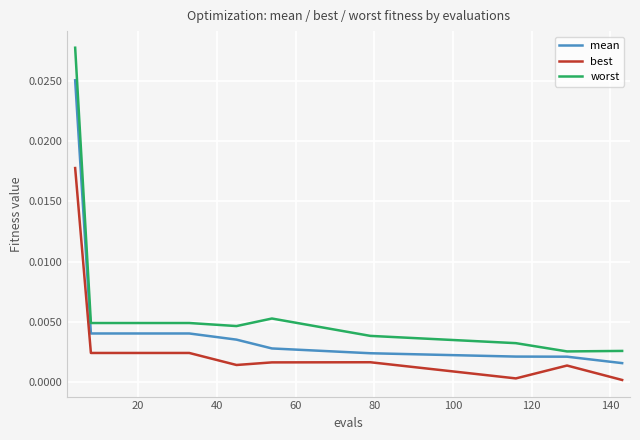

True or false: best and mean intersect in this chart.

False